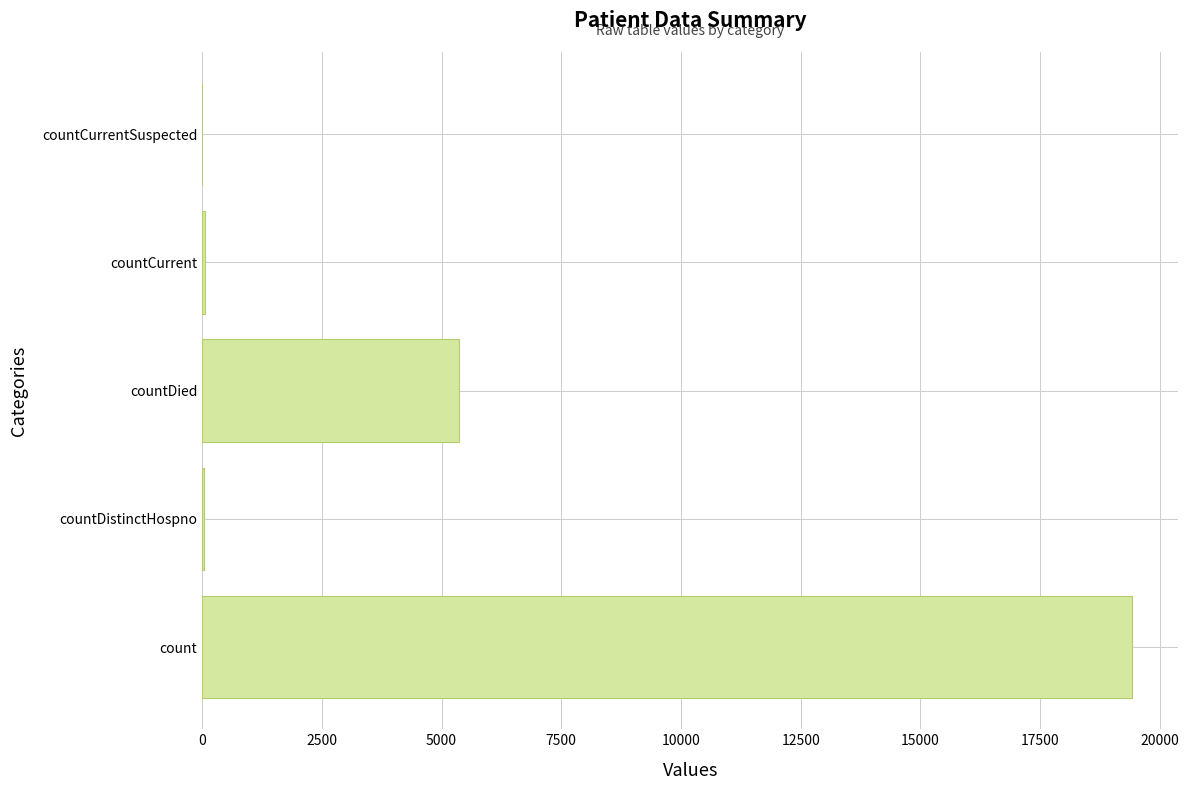

What is the sum of all values?

24875